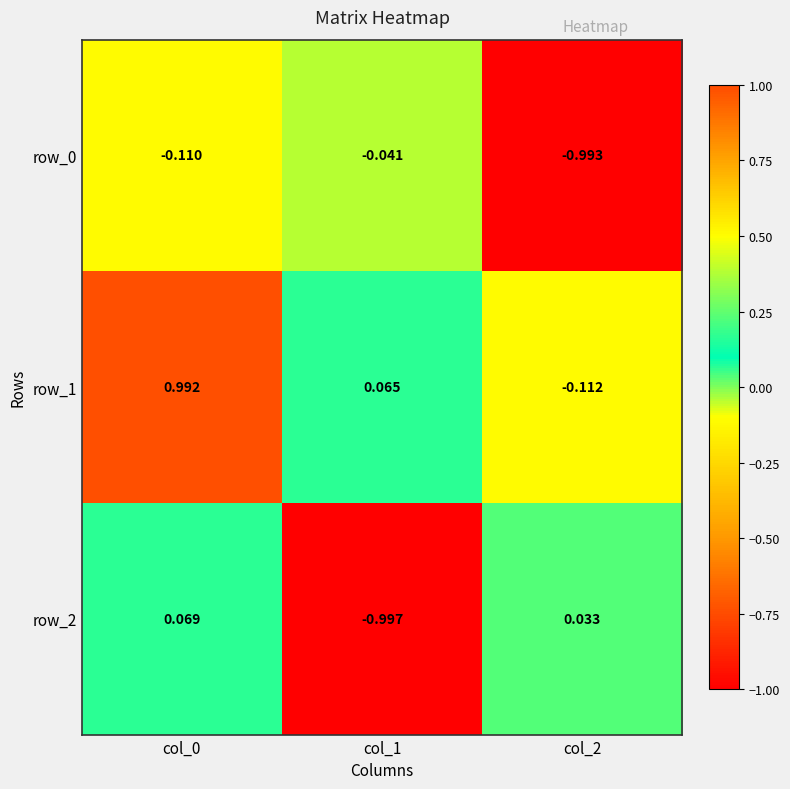

What is the sum of all row_2 values?

-0.9